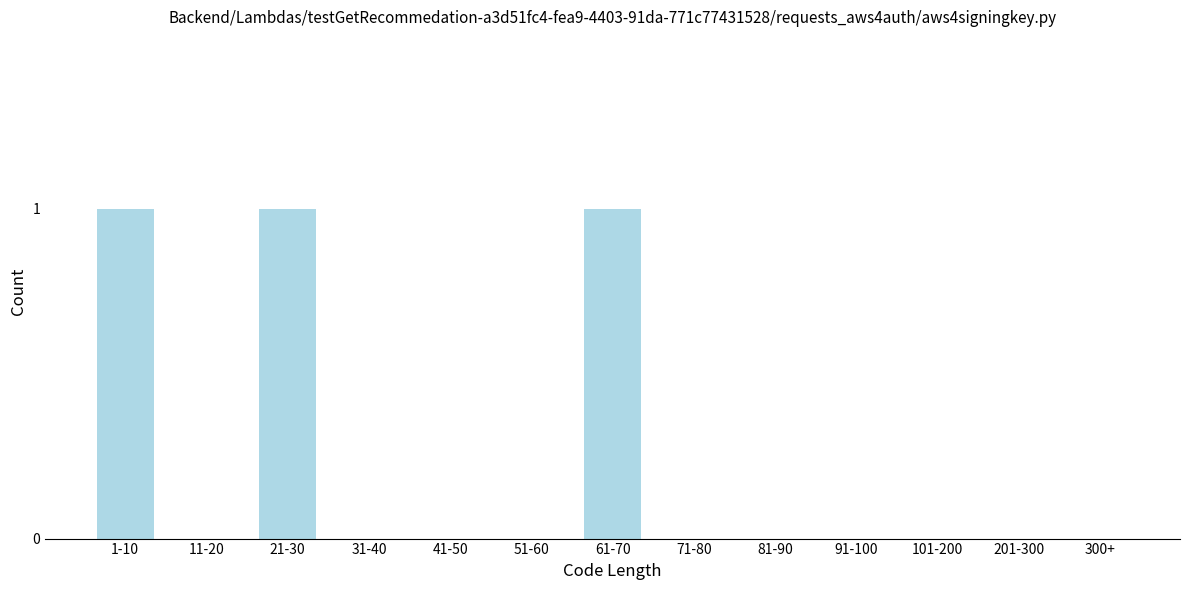

Reading right to left, list all the values displayed in this chart.

300+=0	201-300=0	101-200=0	91-100=0	81-90=0	71-80=0	61-70=1	51-60=0	41-50=0	31-40=0	21-30=1	11-20=0	1-10=1